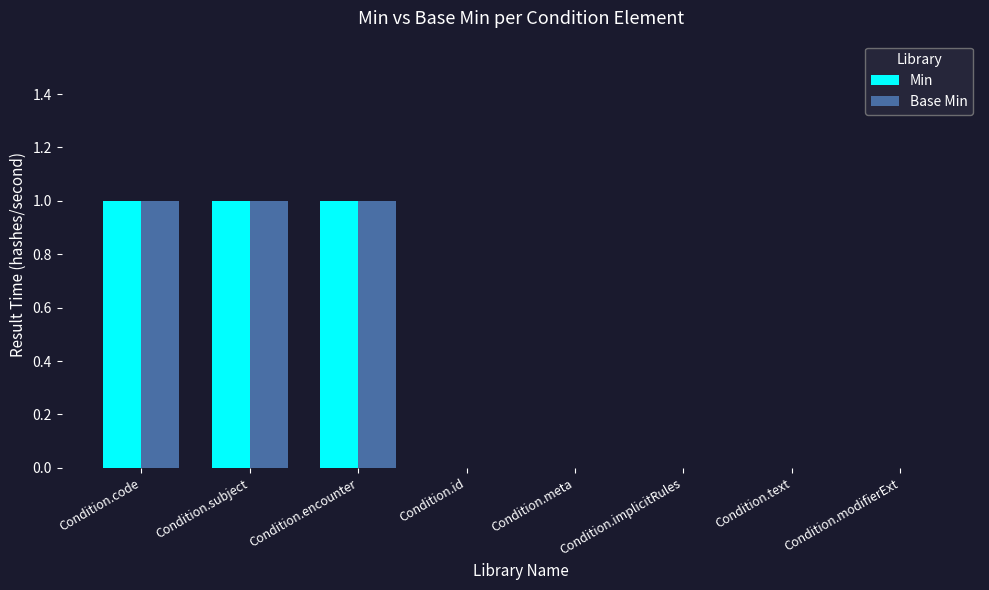

Is it true that Base Min equals -1 at Condition.implicitRules?

False